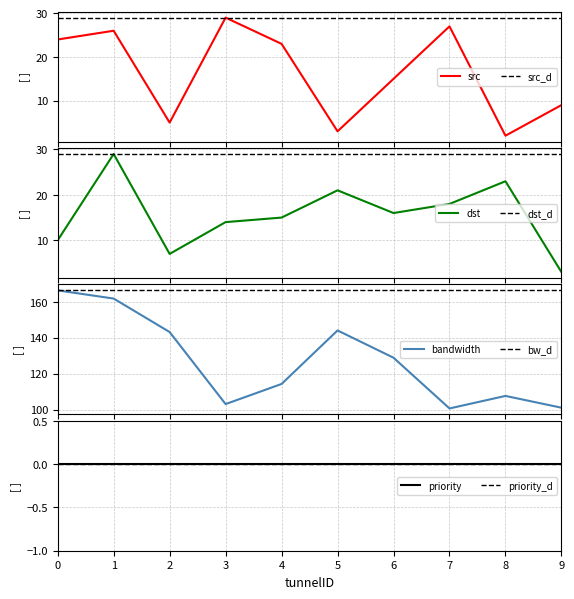

Count the number of categories in the chart.

10